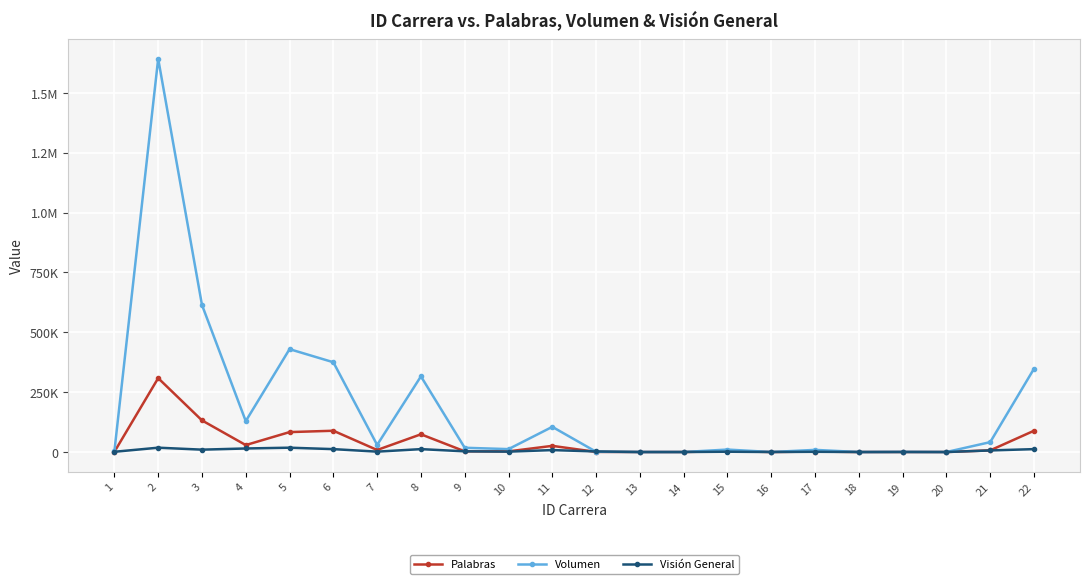

Is this an area chart (filled region under the line)?

No